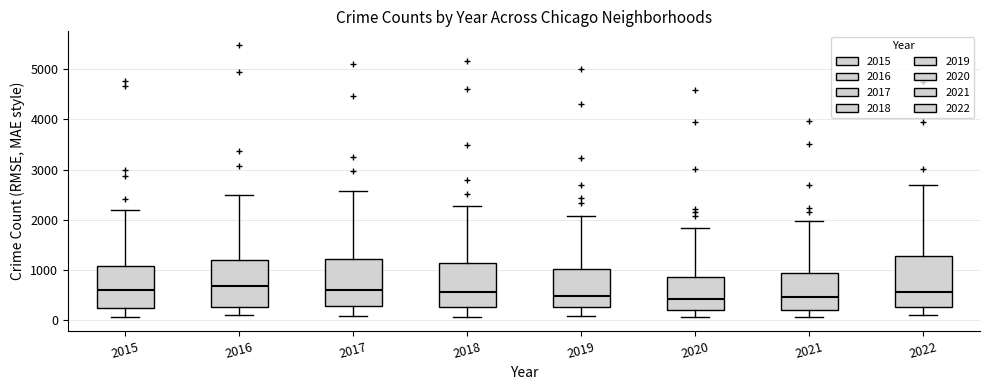

Where does the lower whisker of the box at x = 2015 end on the y-axis? The values are not printed on the chart, so give them approximately, as read against the axis.

100